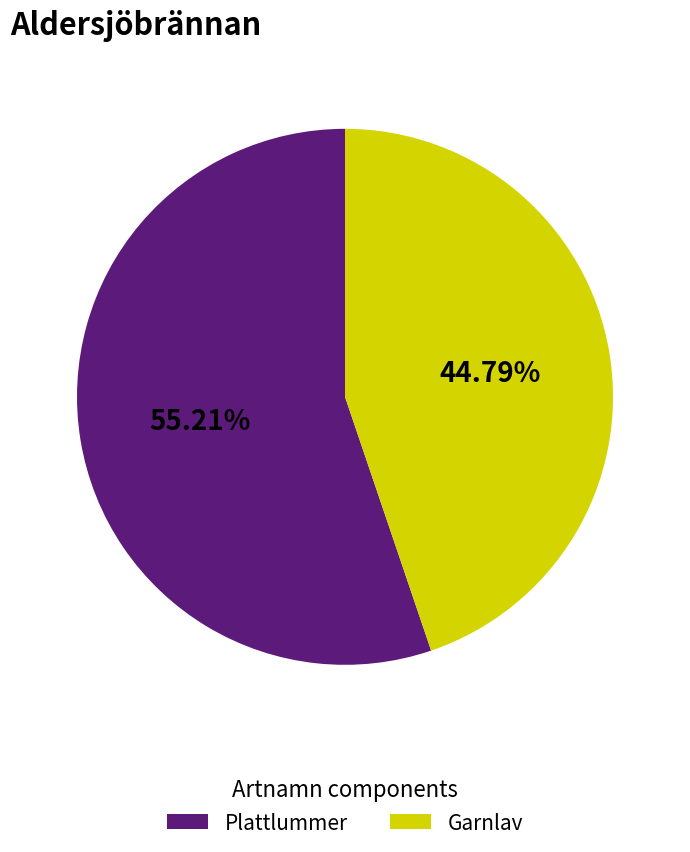

Between Plattlummer and Garnlav, which is larger?

Plattlummer